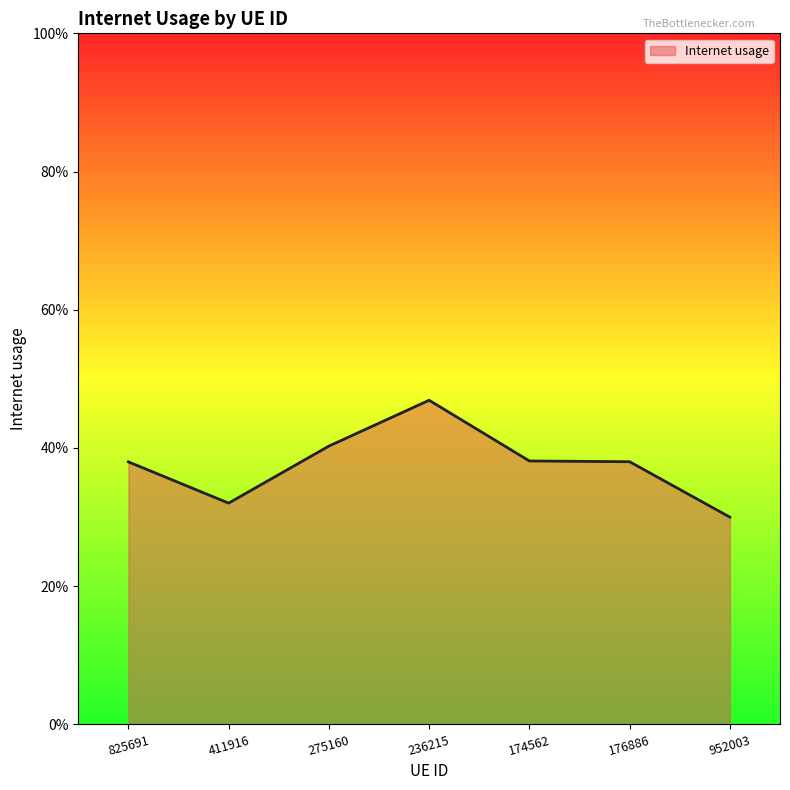

What is the difference between the second highest and second lowest values?

0.1